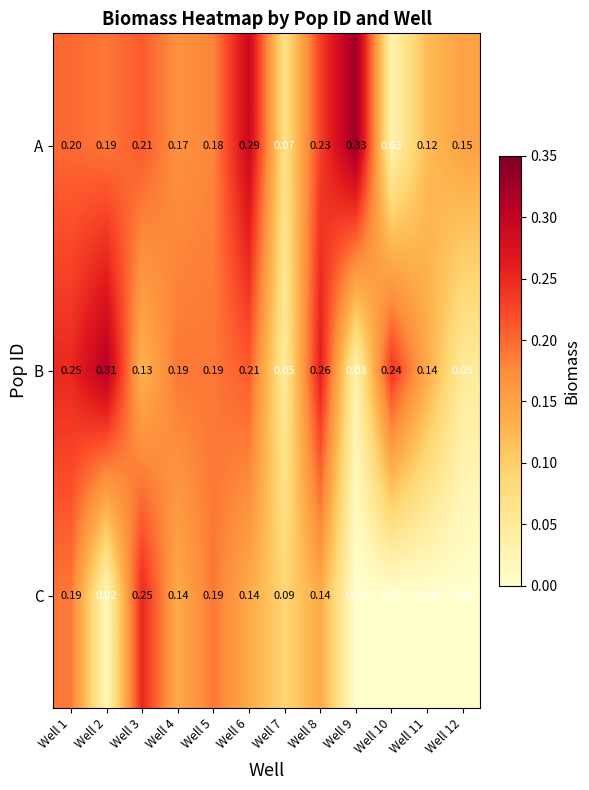

Is the value of C at Well 12 greater than the value of B at Well 7?

No